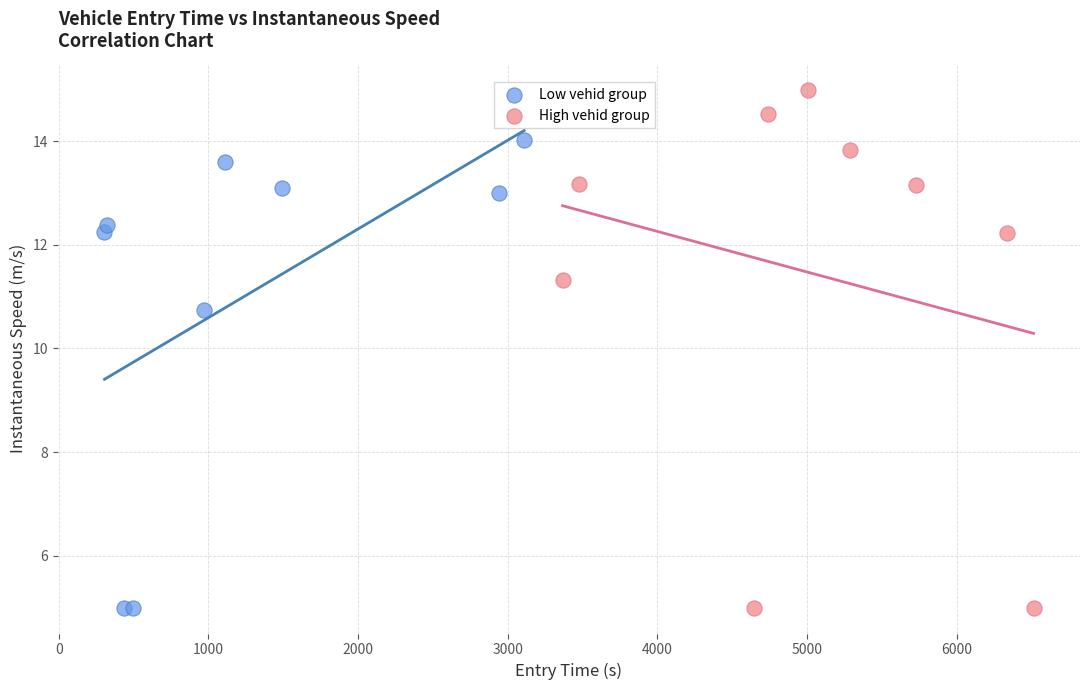

What are all the series names shown in the legend?

Low vehid group, High vehid group